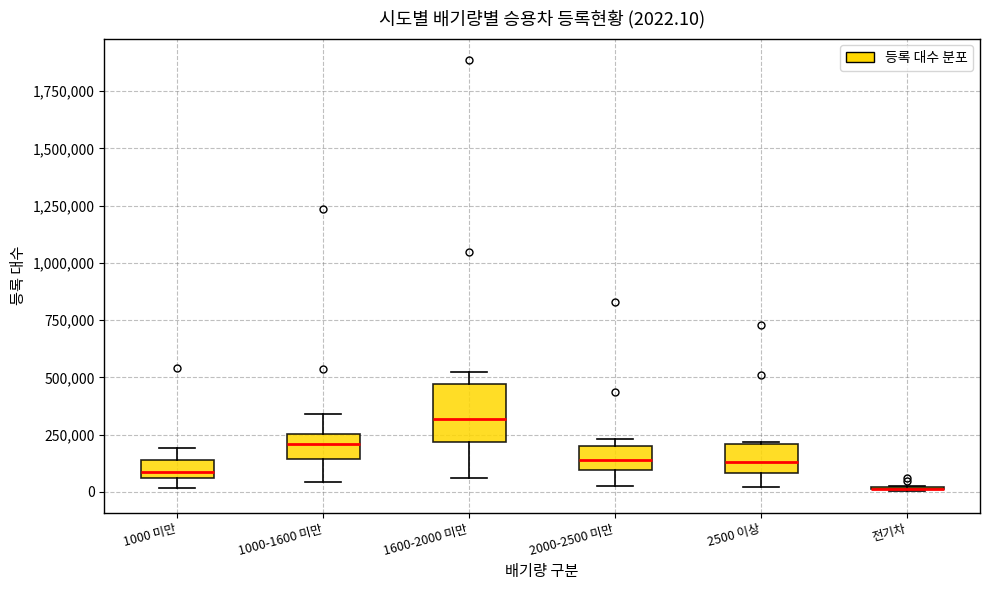

Comparing the boxes themselves (not the whiskers), which one is the tallest?

1600-2000 미만